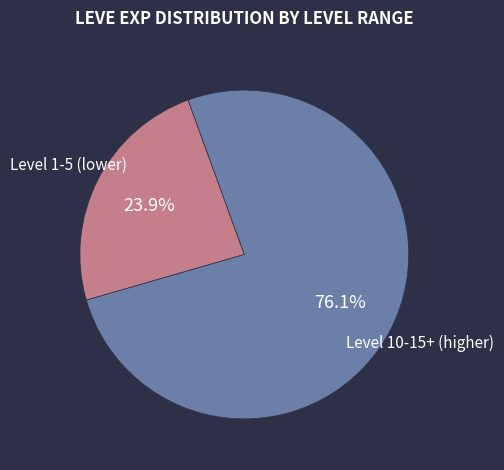

Is there any slice that represents more than half of the pie?

Yes